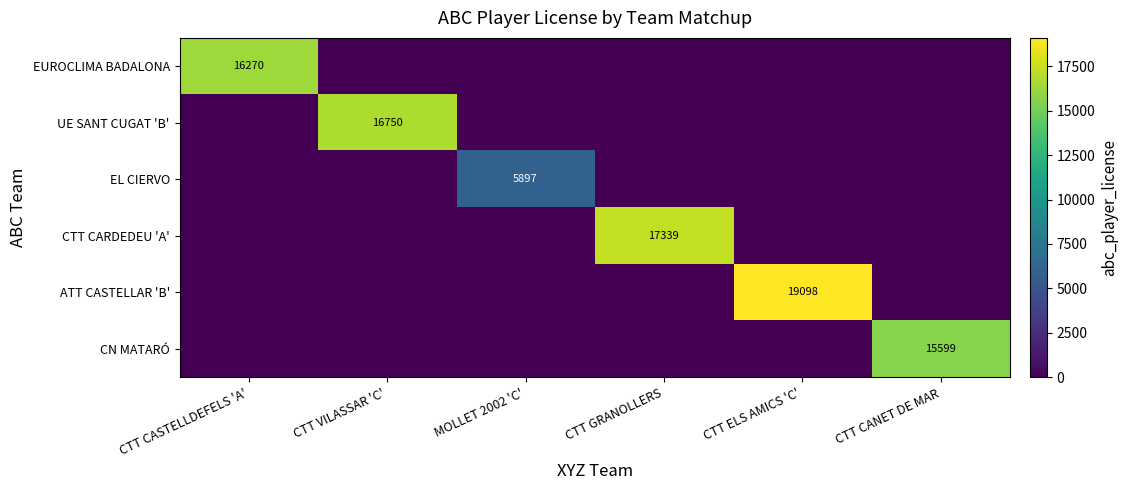

The CN MATARÓ series shows 24954 at CTT CANET DE MAR. True or false?

False